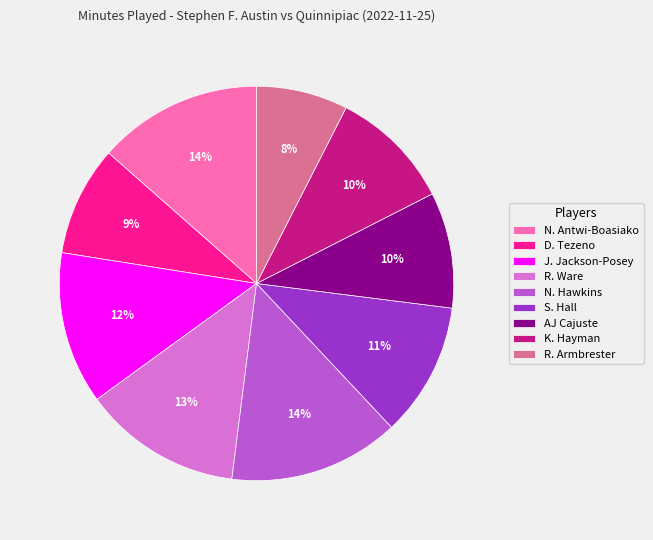

Is the sum of R. Armbrester and K. Hayman greater than half?

No